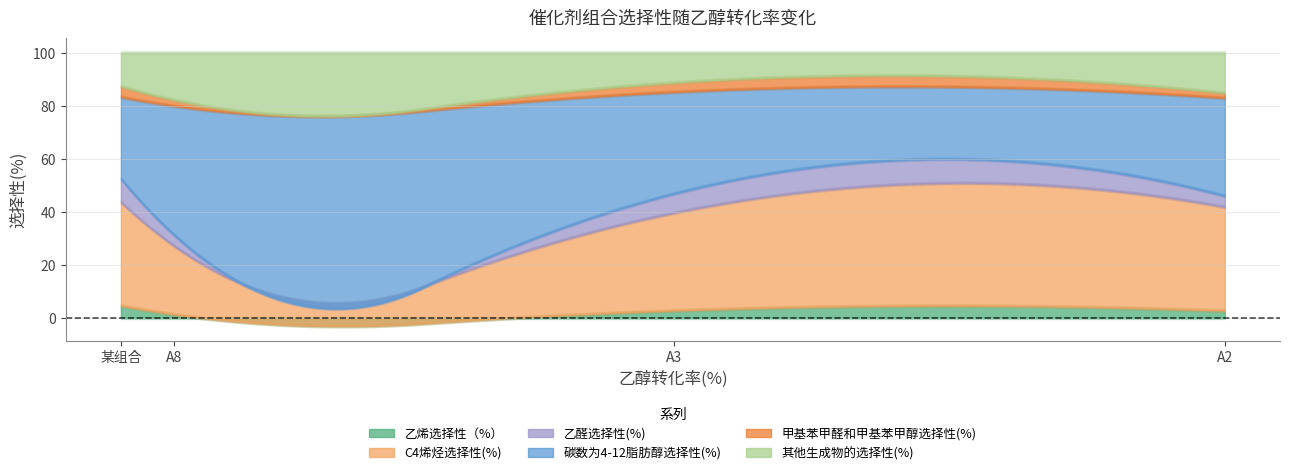

True or false: 其他生成物的选择性(%) and C4烯烃选择性(%) intersect in this chart.

False